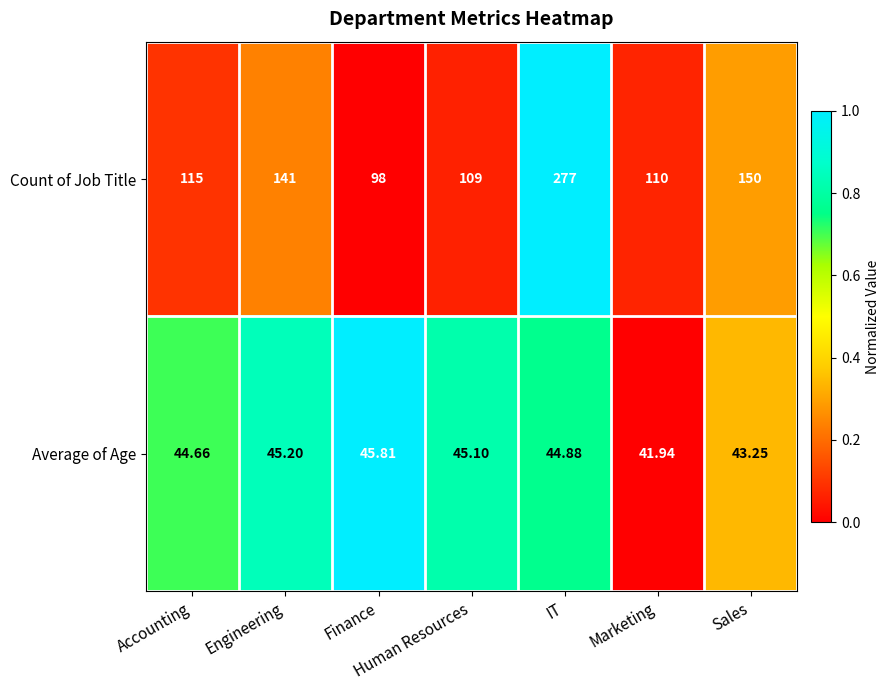

Which series changed the most between Finance and IT?

Count of Job Title